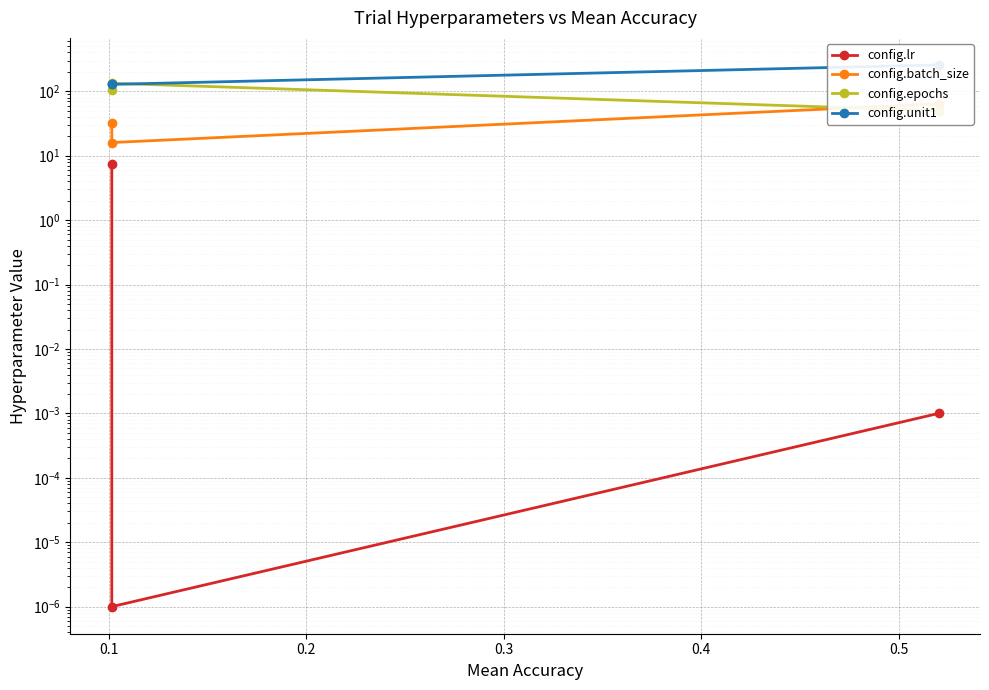

What is the sum of all config.lr values?

7.5